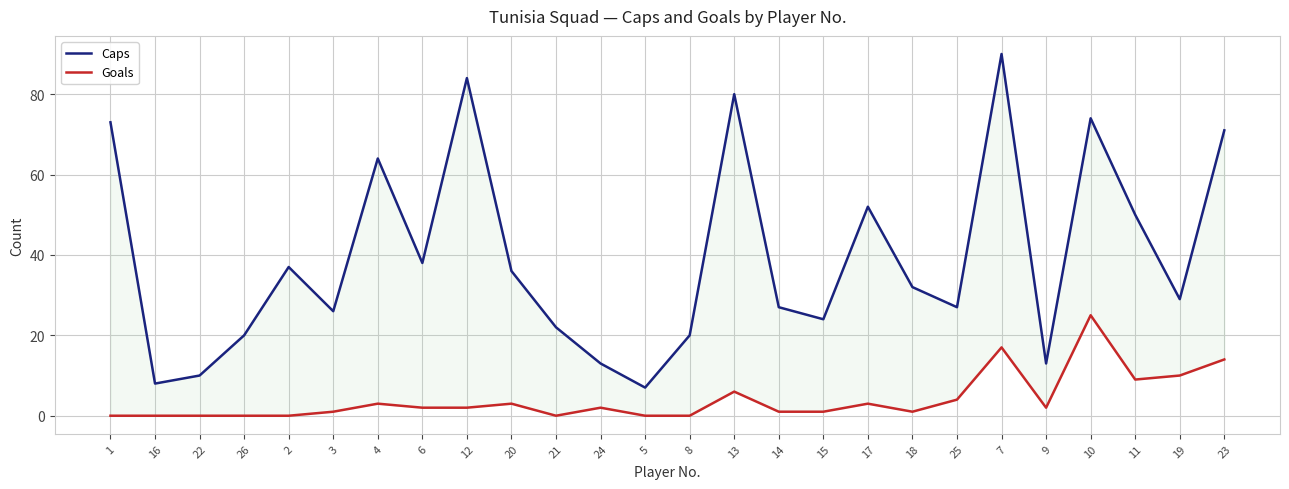

The value of Caps at 17 is 52. True or false?

True